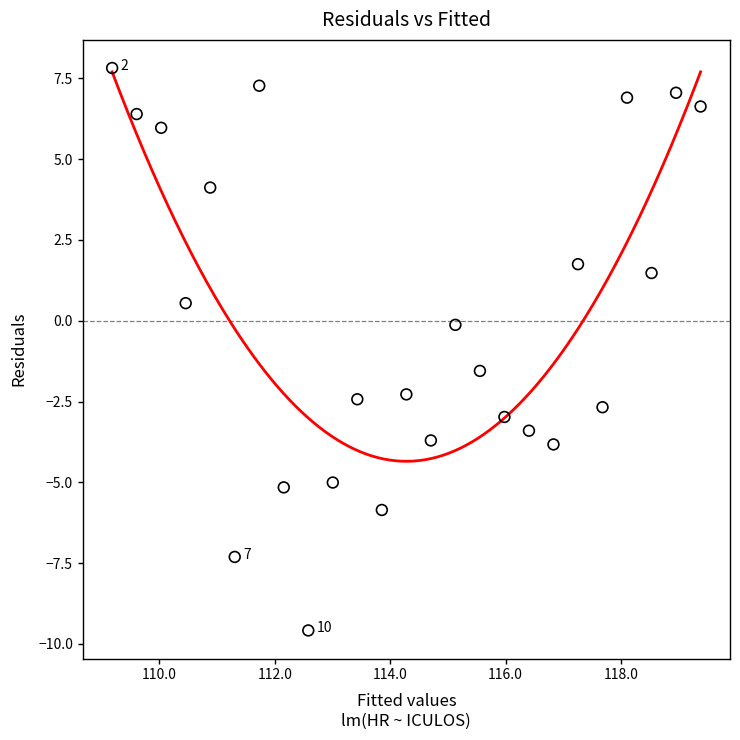

What is the range of X values (max minus min)?

10.2